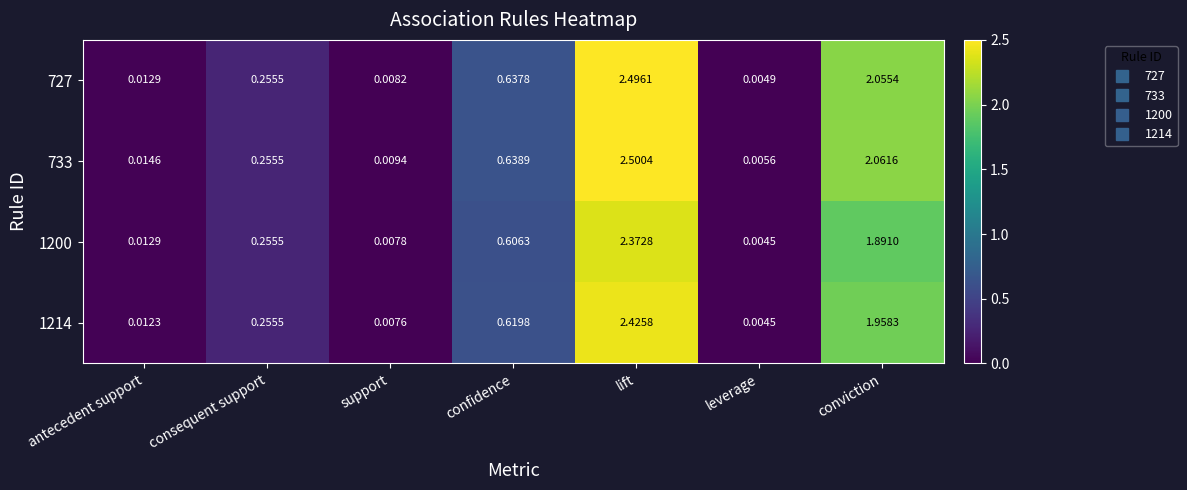

Which category has the highest value across all series?

lift